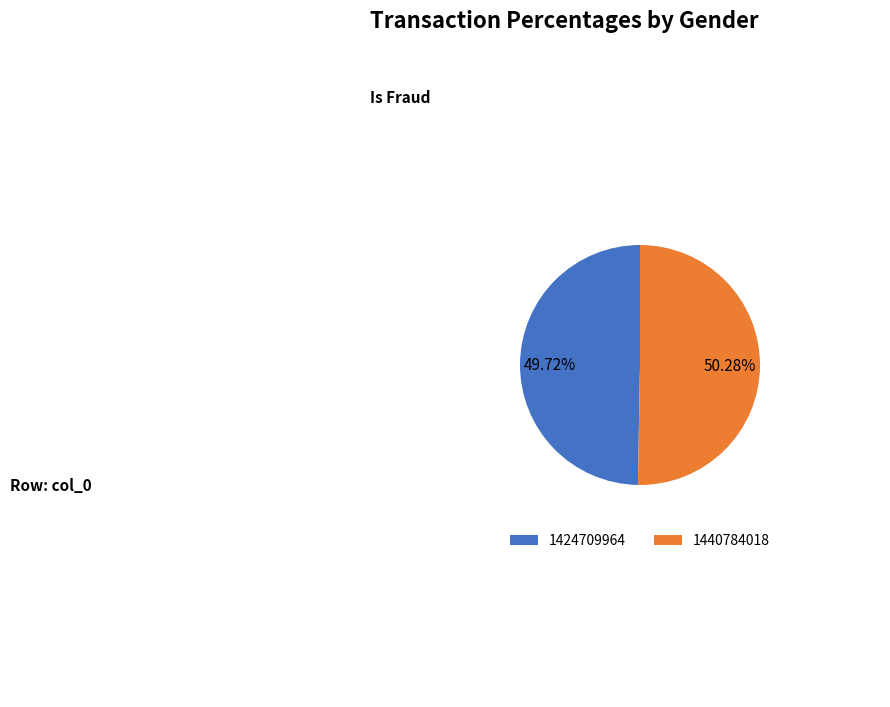

What percentage is NOT represented by 1440784018?

49.7%